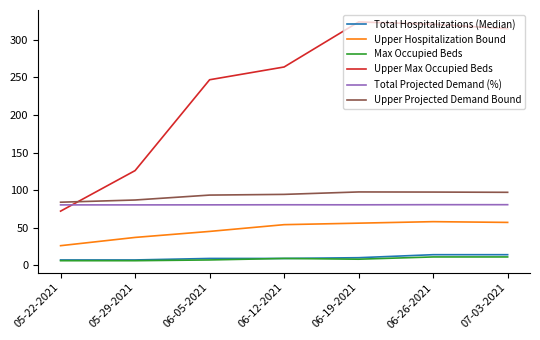

What is the maximum value shown in the chart?

324.0